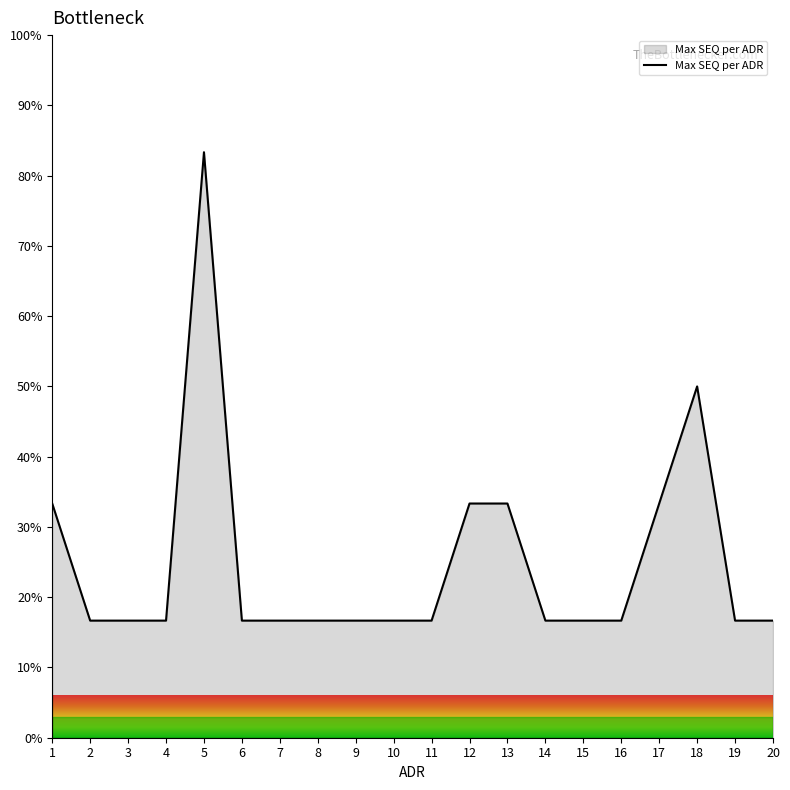

Does the chart have visible grid lines?

No